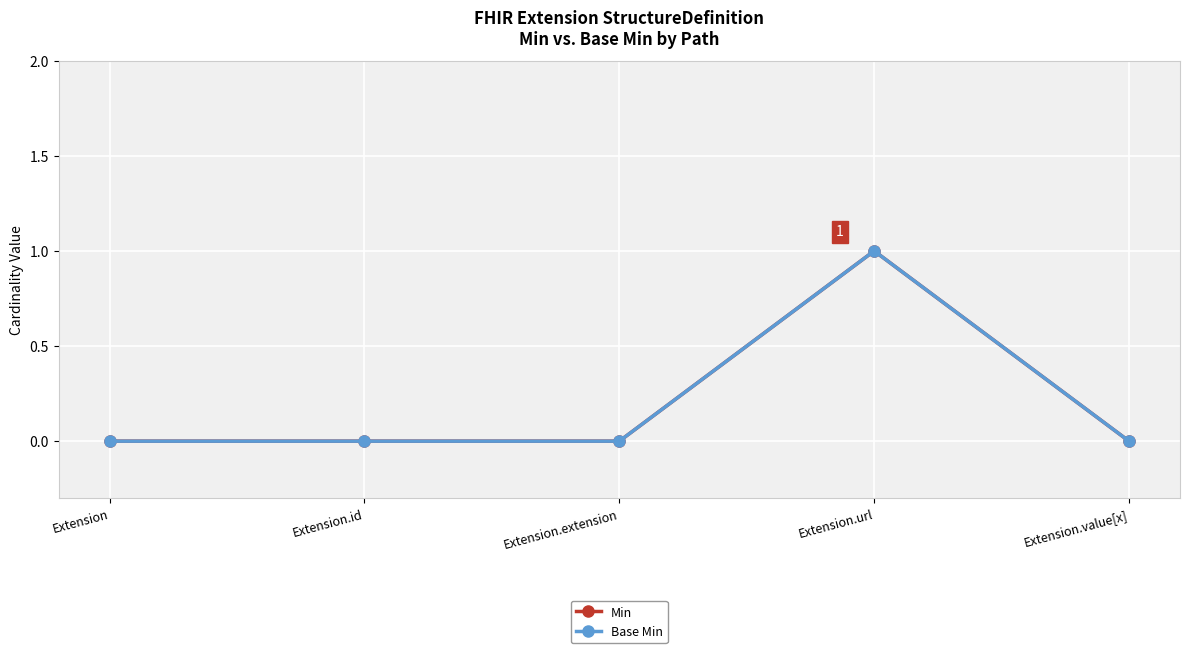

Reading right to left, transcribe all the data shown in this chart.

Min: 0	1	0	0	0
Base Min: 0	1	0	0	0